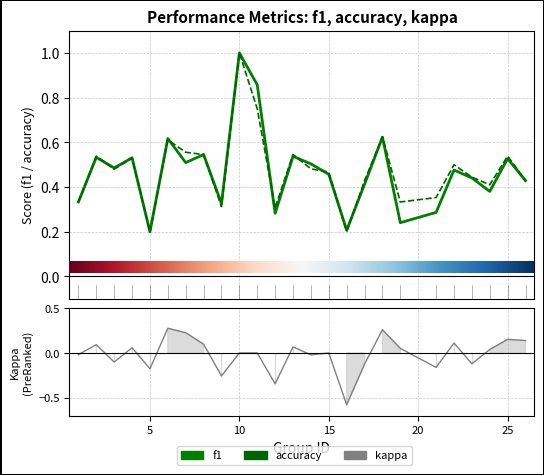

How many lines are shown in the chart?

3